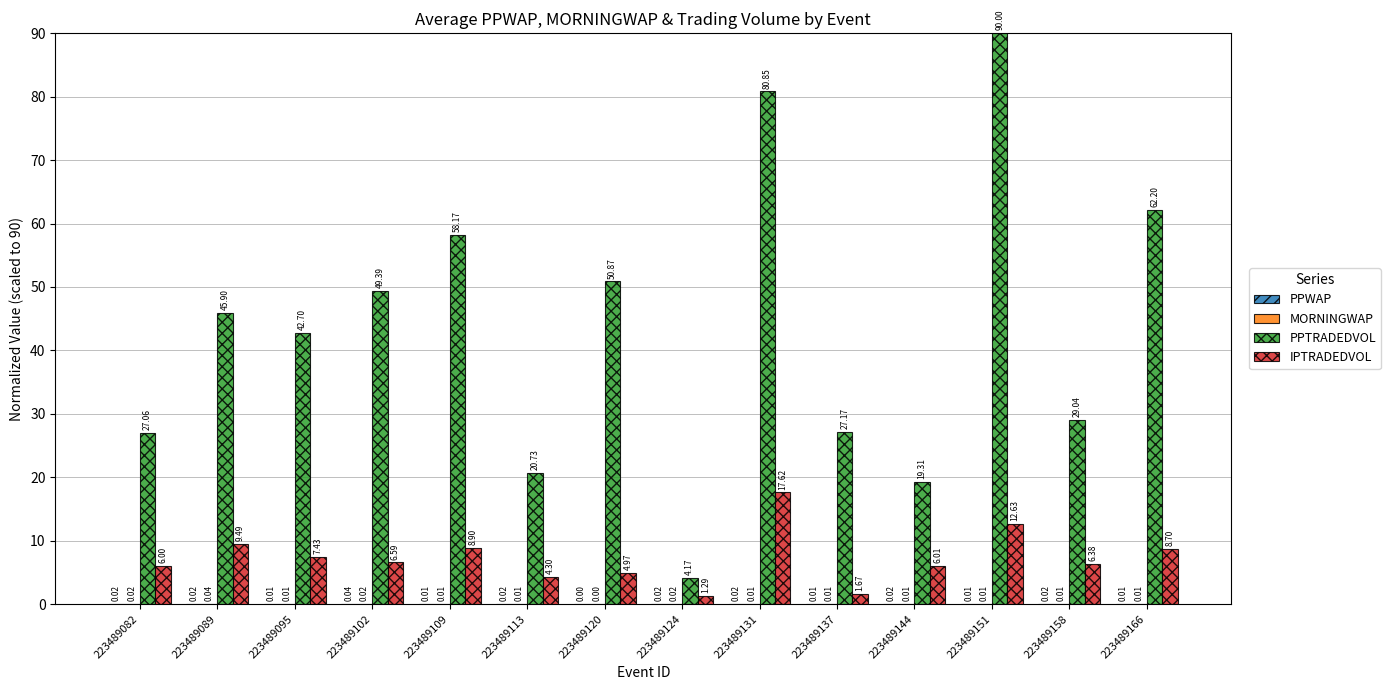

What is the maximum value shown in the chart?

90.0